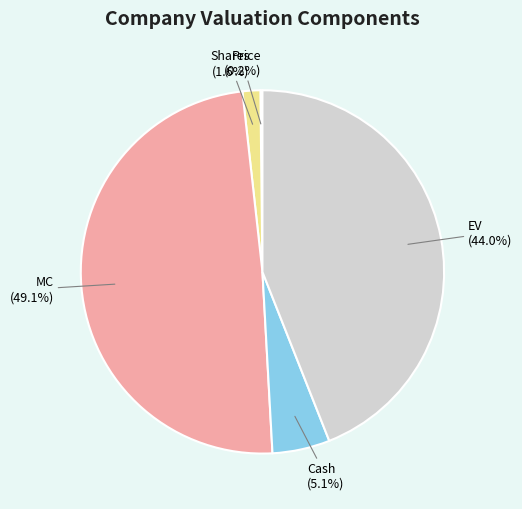

What is the largest slice in the pie chart?

MC